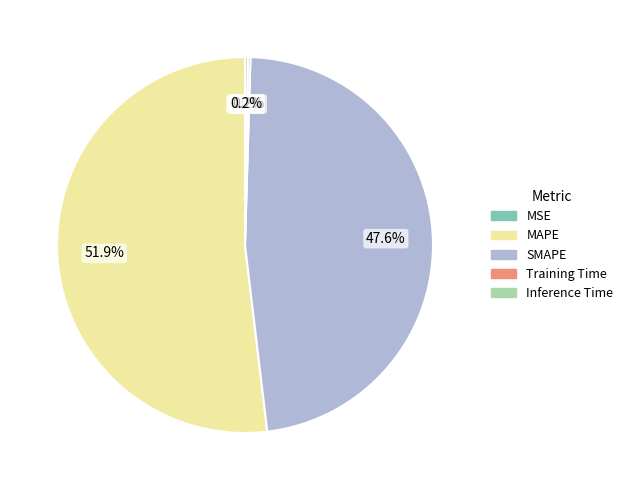

To the nearest percent, what is the difference between the SMAPE and MAPE slice percentages?

4%